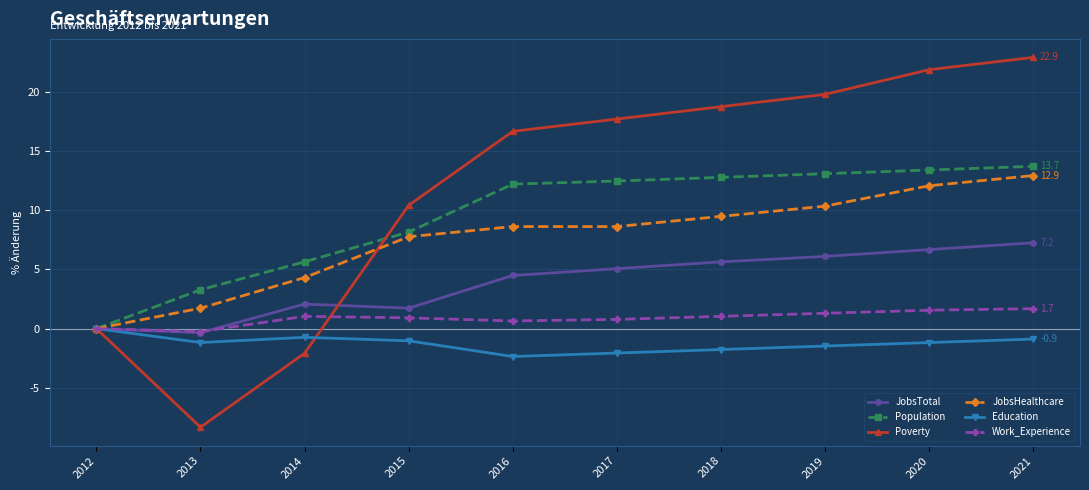

How many lines are shown in the chart?

6